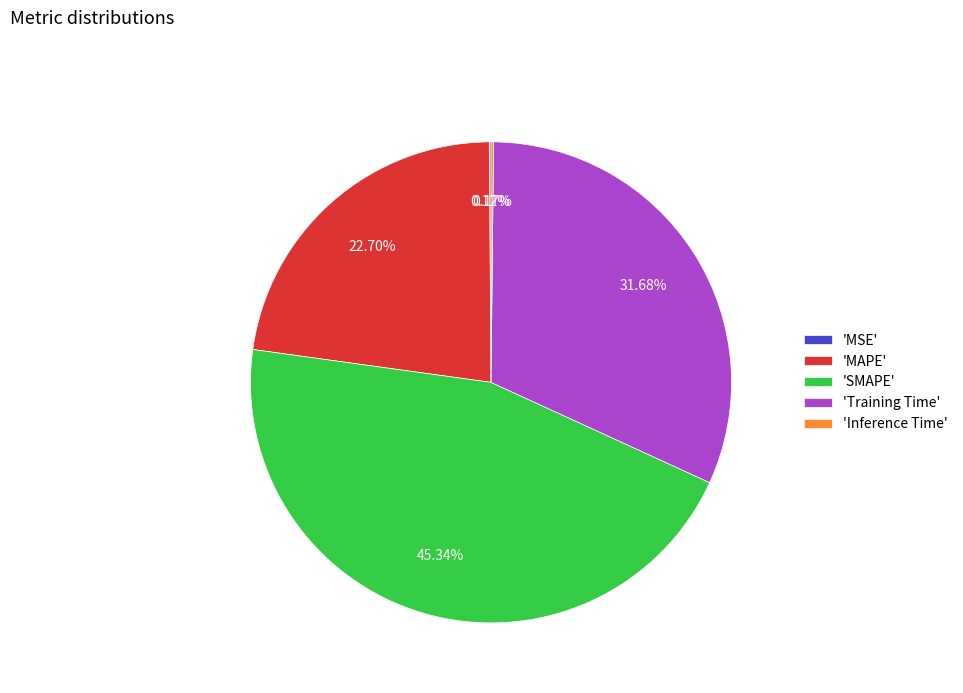

What is the largest slice in the pie chart?

'SMAPE'